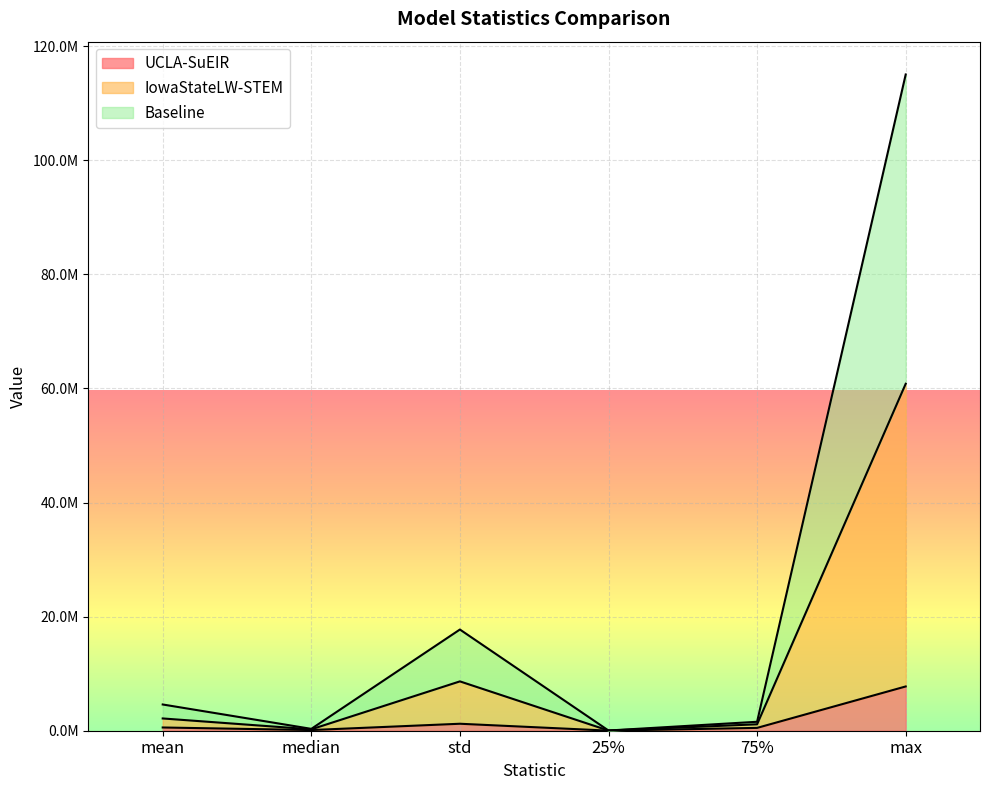

The value of UCLA-SuEIR at median is 195497.6. True or false?

False